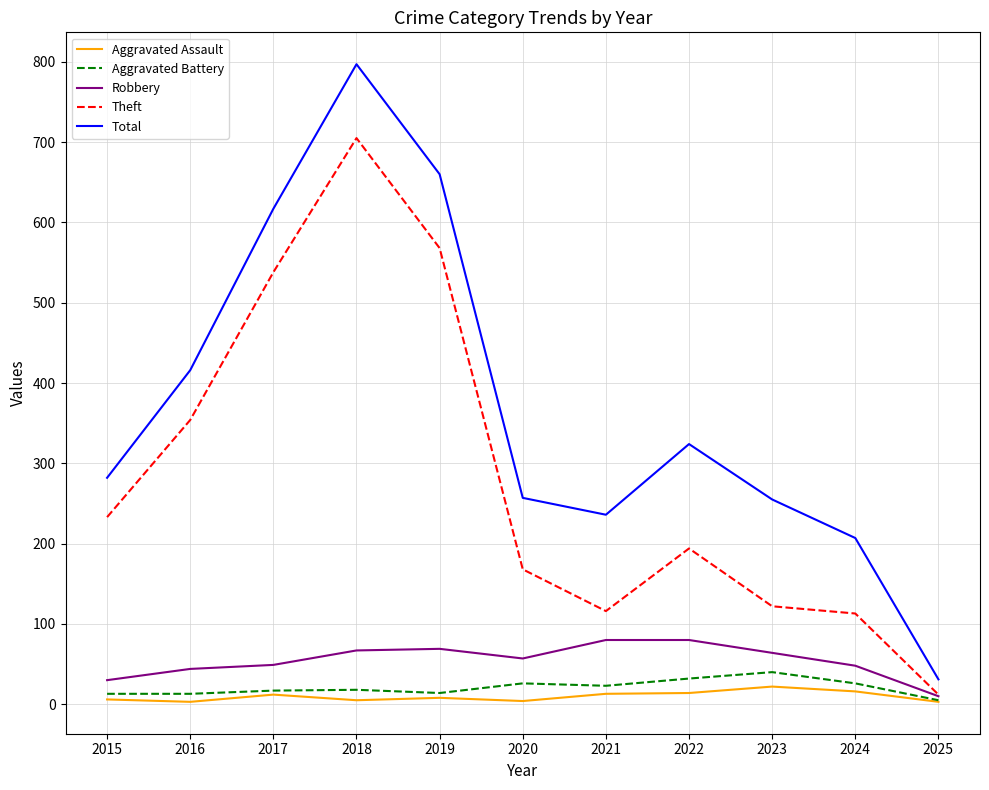

The Aggravated Battery series shows 18 at 2018. True or false?

True